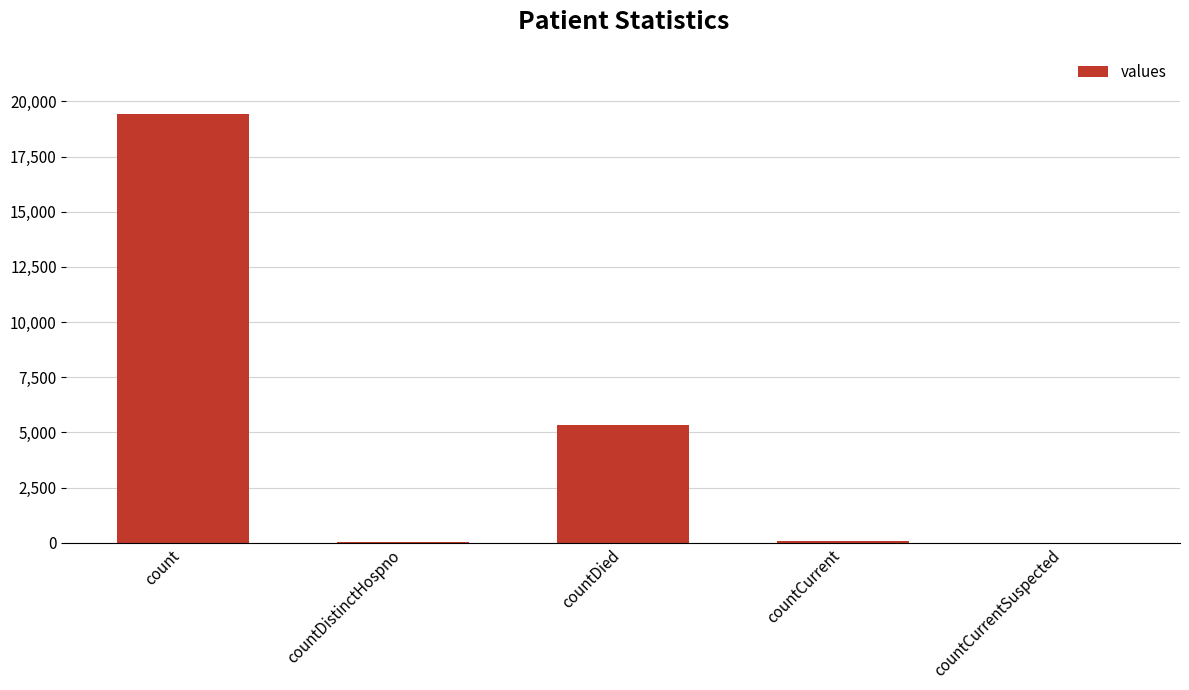

Are the bars horizontal?

No